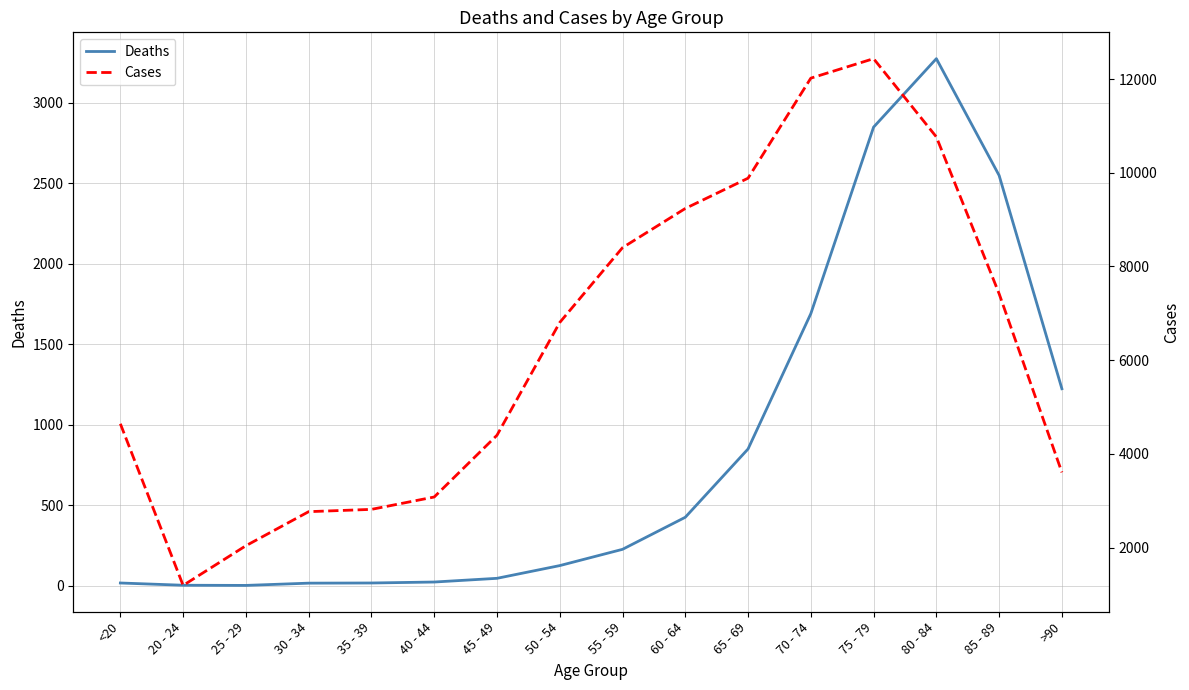

How many data points in Cases are less than 6803?

8